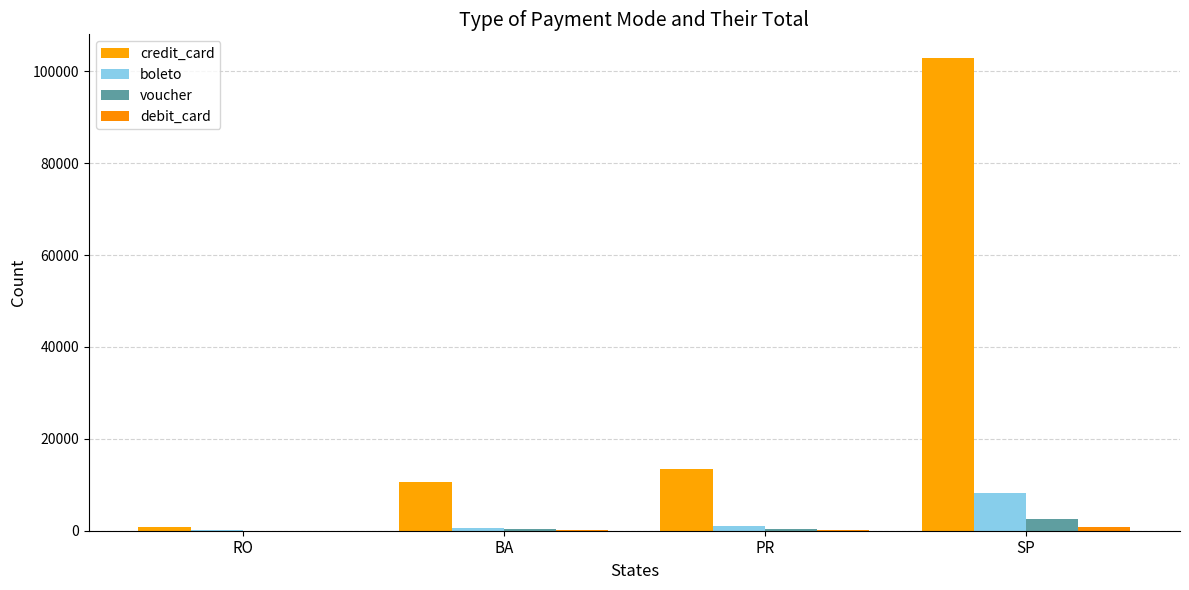

What is the average value of the boleto series?

2500